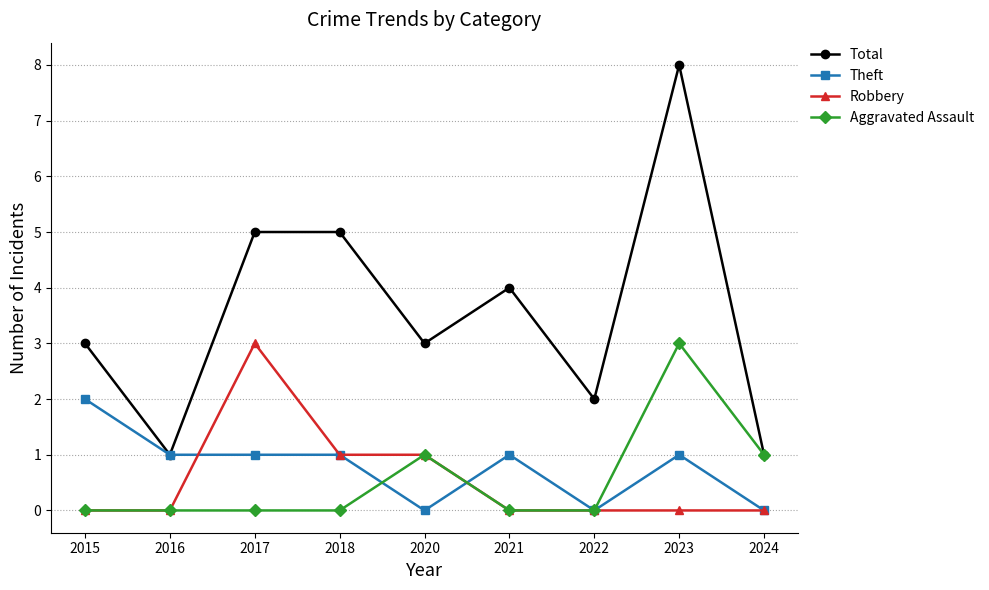

How many Theft values are between 0 and 1?

8